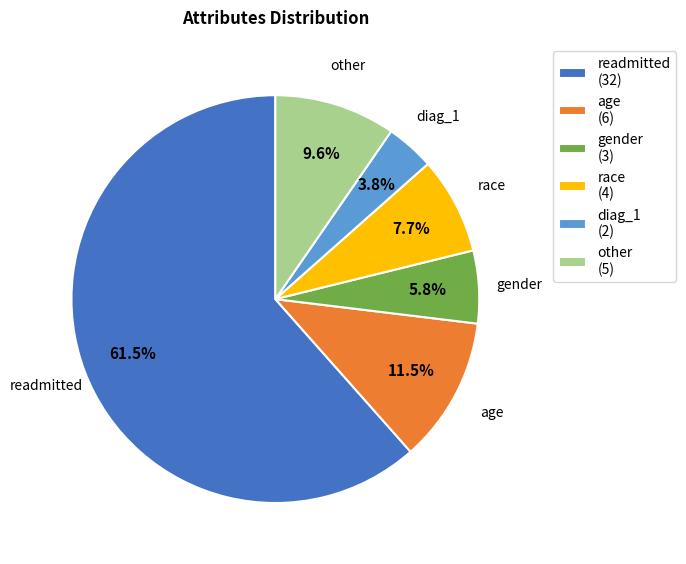

Do gender and race together represent more than half of the pie?

No